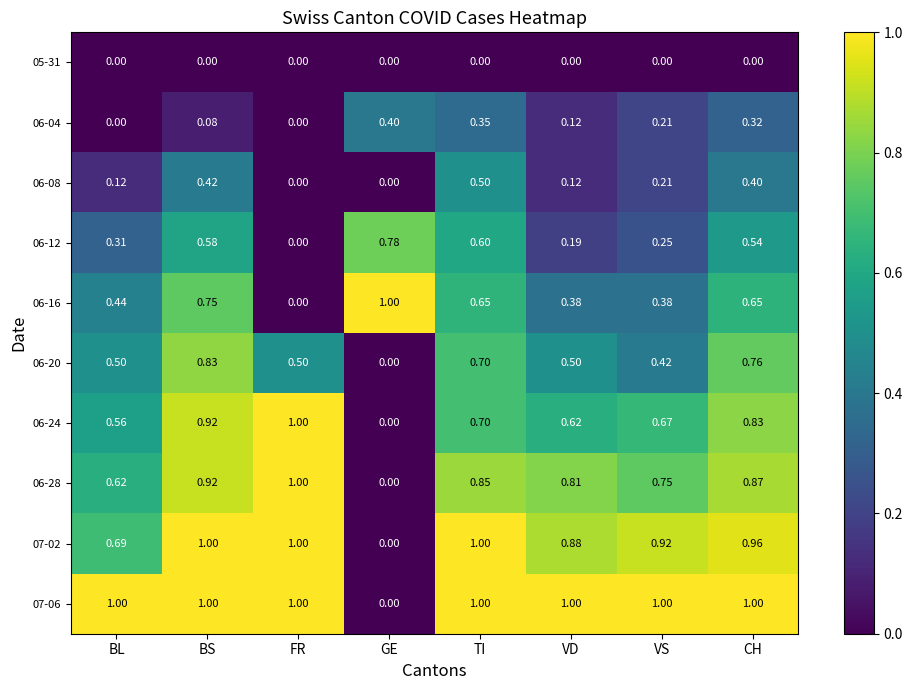

At which label is 06-20 closest to 0?

GE